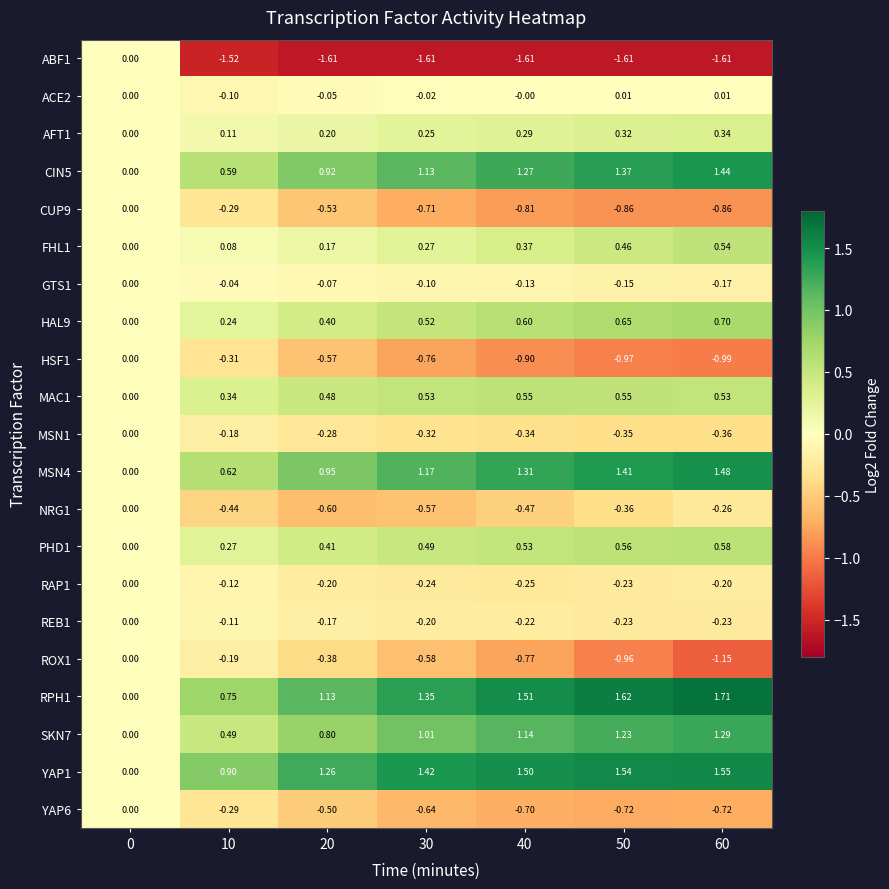

Is the value of CIN5 at 10 greater than the value of YAP6 at 30?

Yes